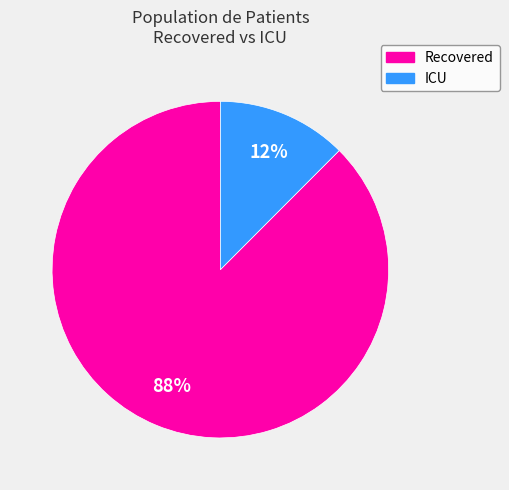

How many slices are in this pie chart?

2